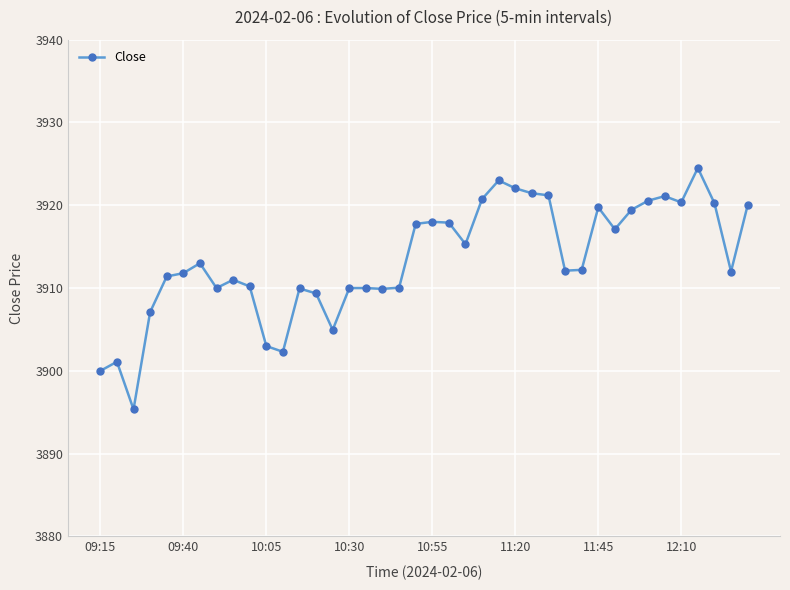

What is the greatest value displayed?

3924.5